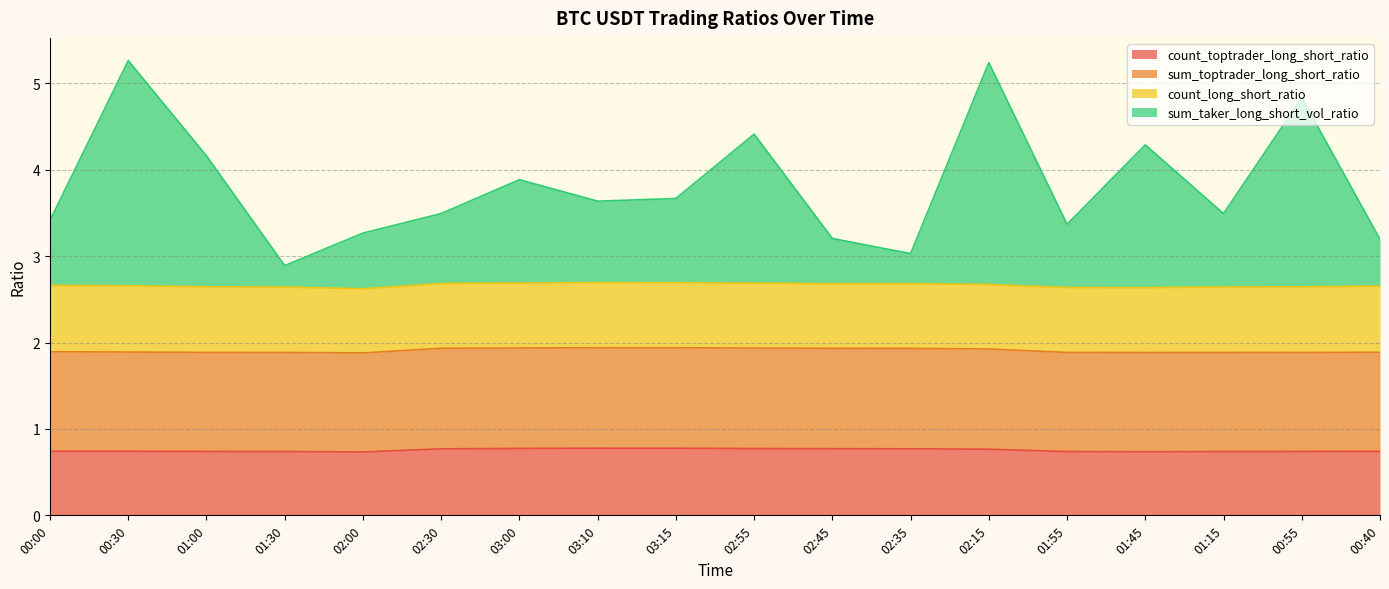

What is the average value of the count_toptrader_long_short_ratio series?

0.8